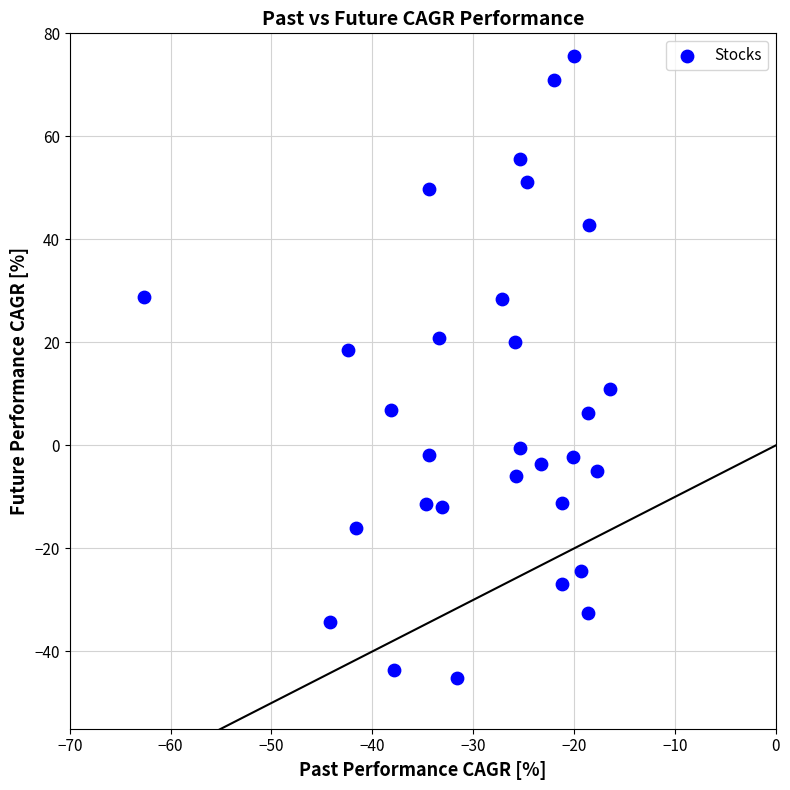

What is the range of X values (max minus min)?

46.2